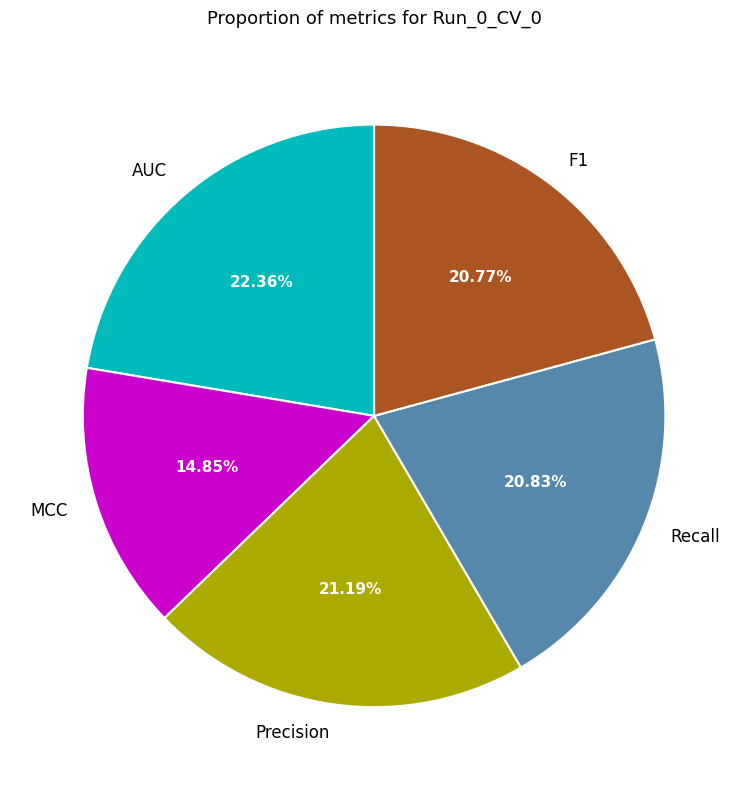

What is the smallest slice in the pie chart?

MCC